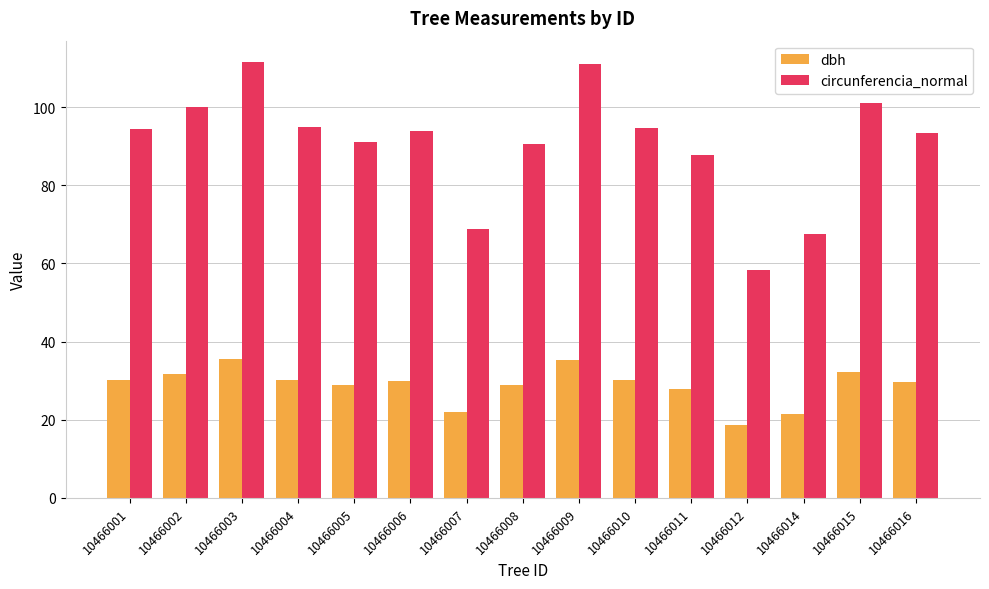

What is the maximum value shown in the chart?

111.5